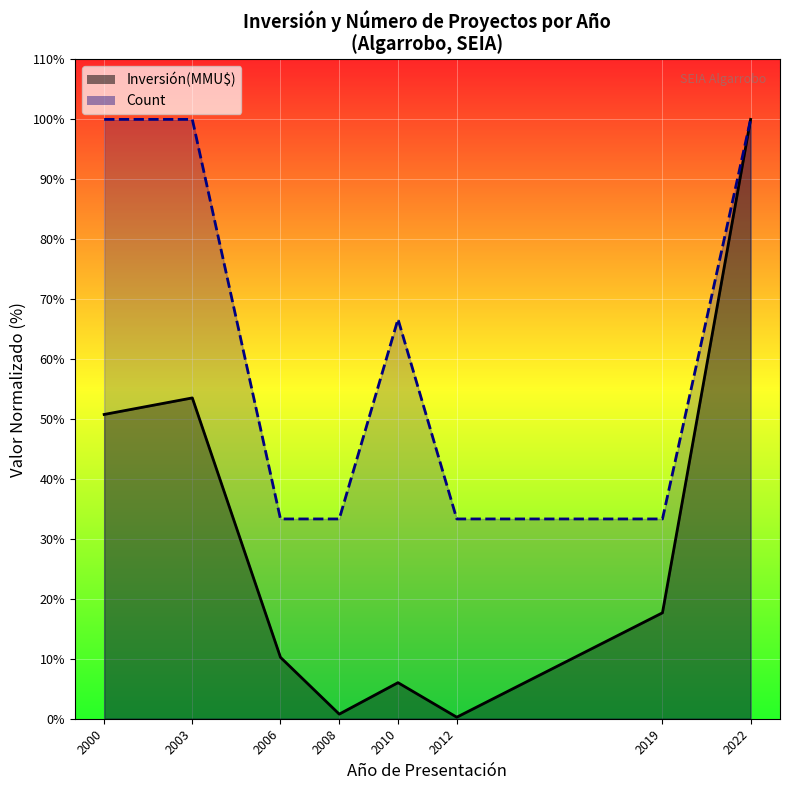

What is the average value of the Count series?

62.5